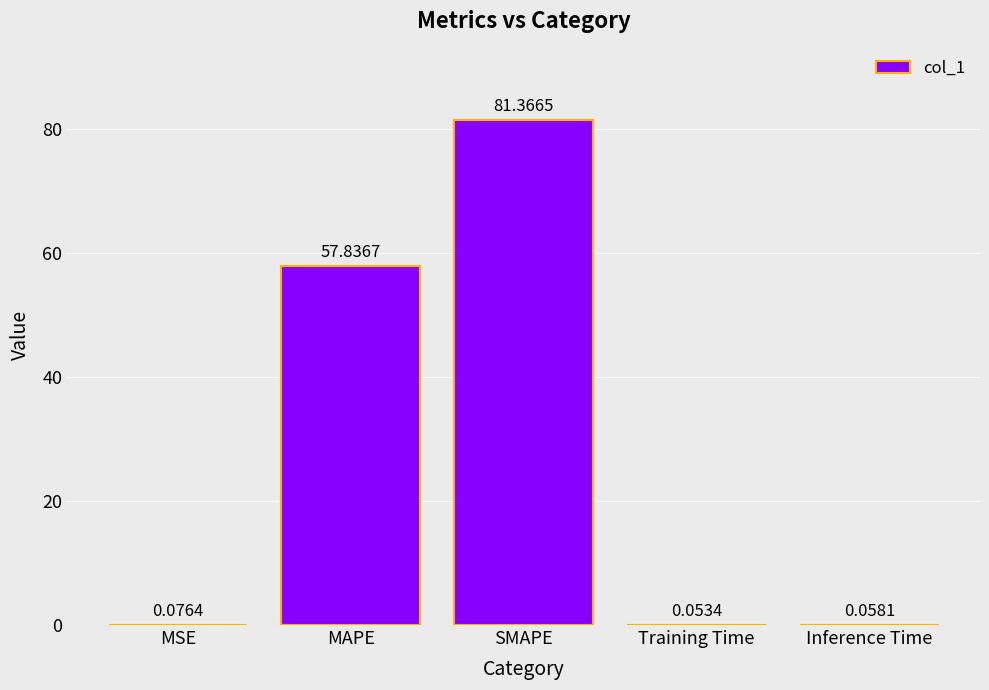

Read the value at SMAPE.

81.4